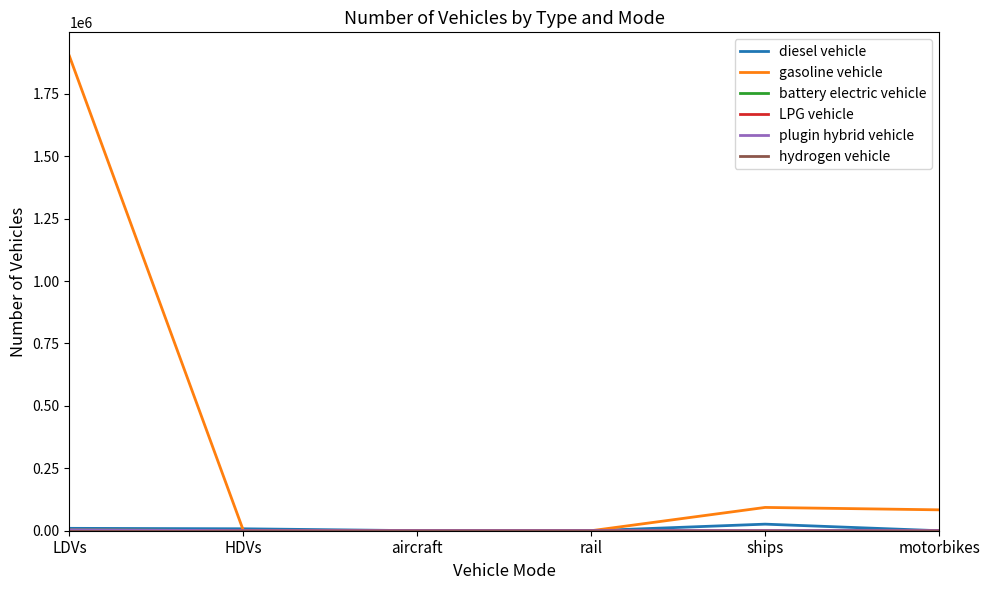

The diesel vehicle series shows 0.0 at motorbikes. True or false?

True